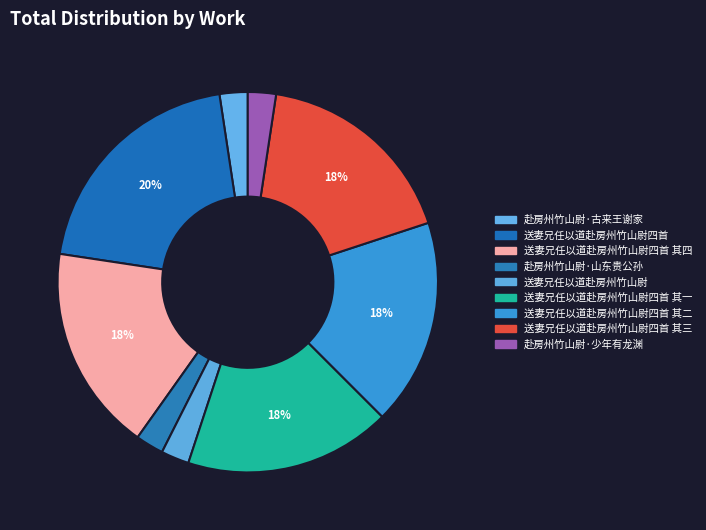

Approximately how many times larger is the value at 送妻兄任以道赴房州竹山尉四首 其三 compared to 赴房州竹山尉·山东贵公孙?

7.4